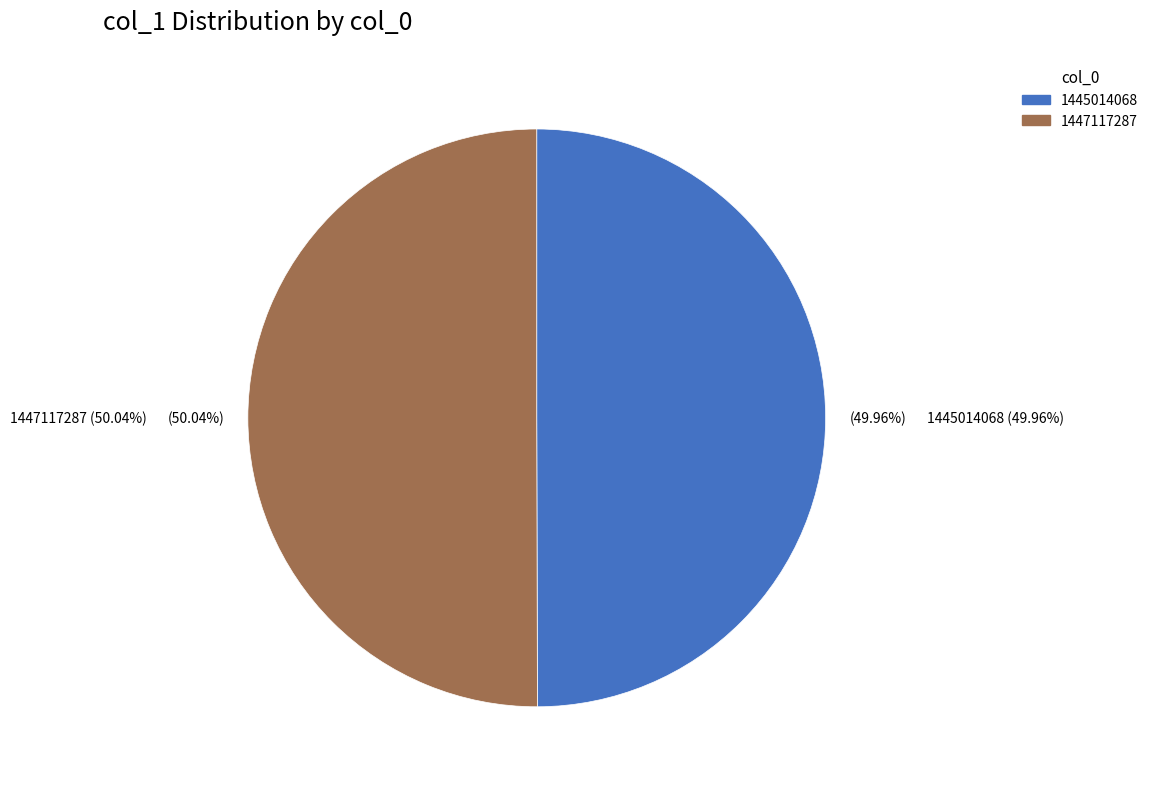

To the nearest percent, what is the combined percentage of 1445014068 and 1447117287?

100%